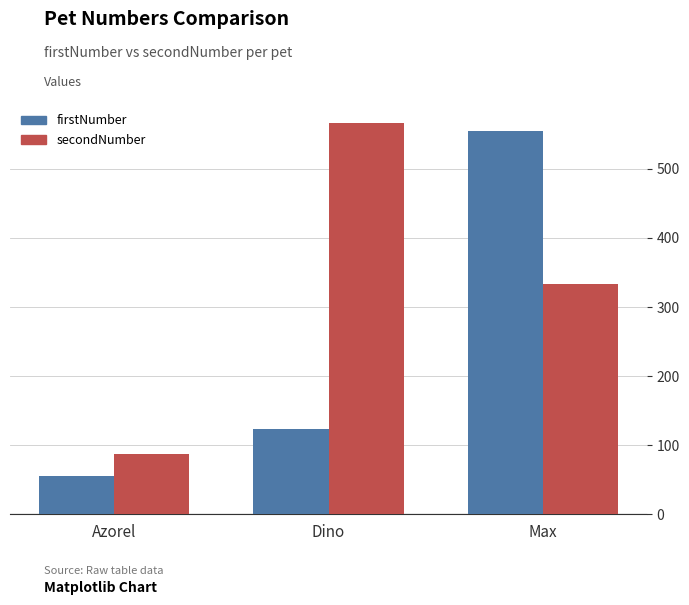

Reading left to right, extract all data points from this chart.

firstNumber: 55	123	555
secondNumber: 87	567	333